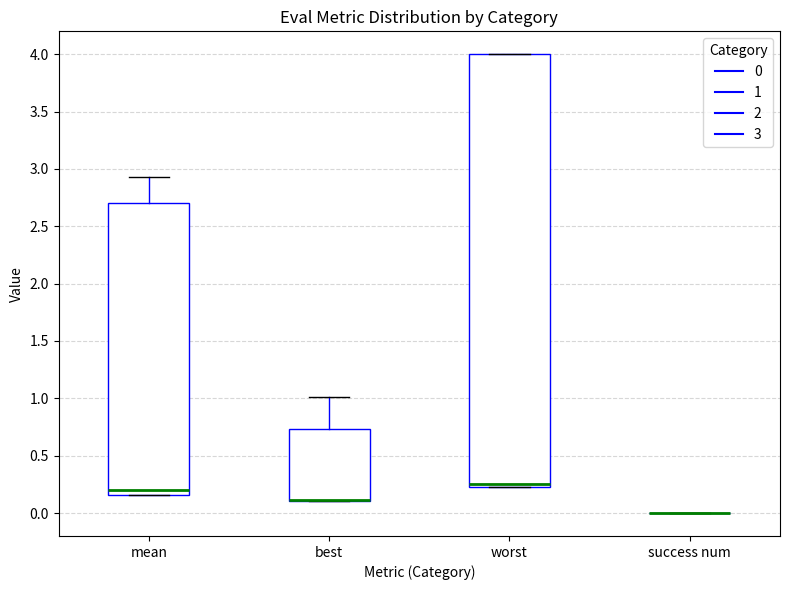

Where is the lower edge of the box for best on the y-axis? The values are not printed on the chart, so give them approximately, as read against the axis.

0.10